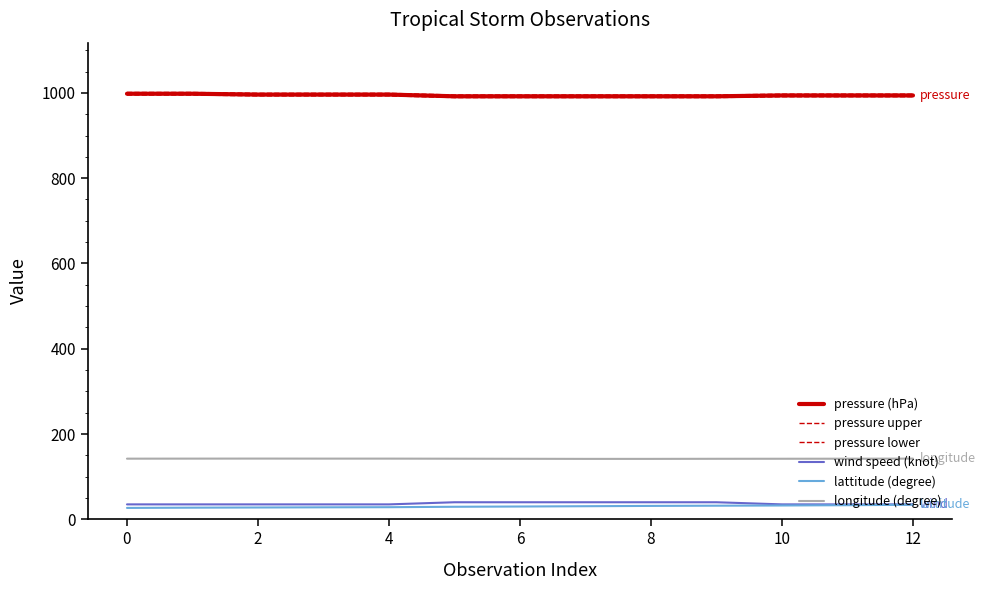

What is the difference between the maximum and second lowest values in the lattitude (degree) series?

6.8